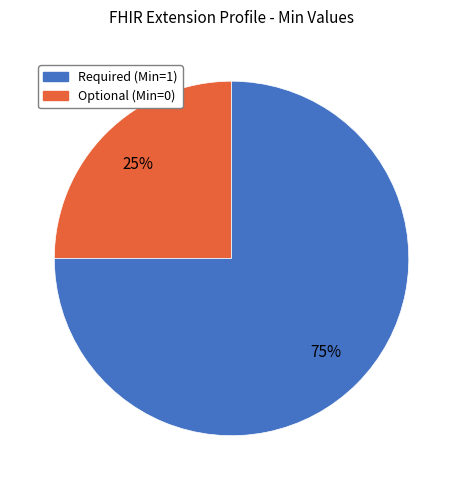

To the nearest percent, what is the average slice percentage?

50%